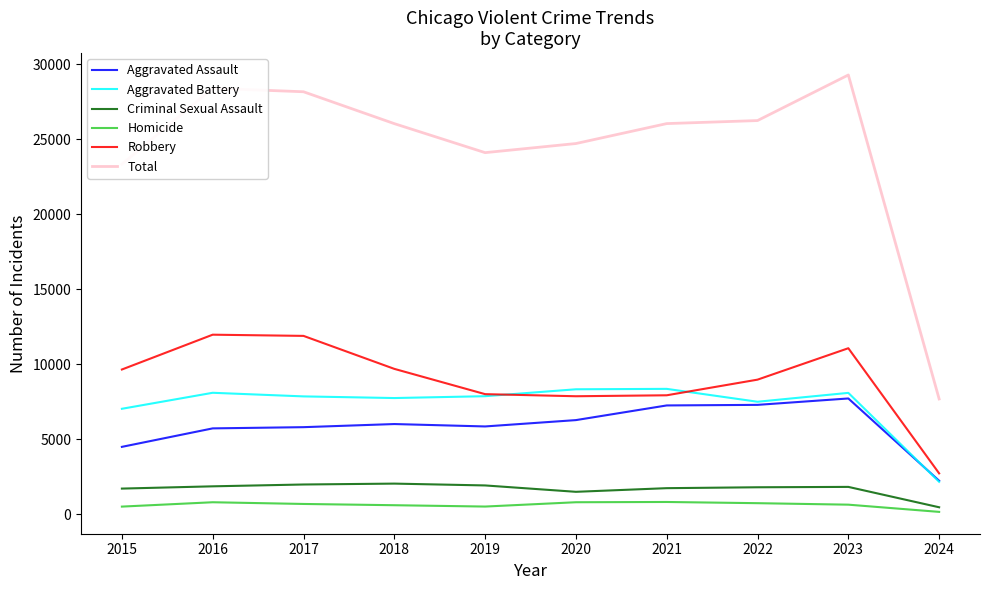

Which series has the largest range (max minus min)?

Total